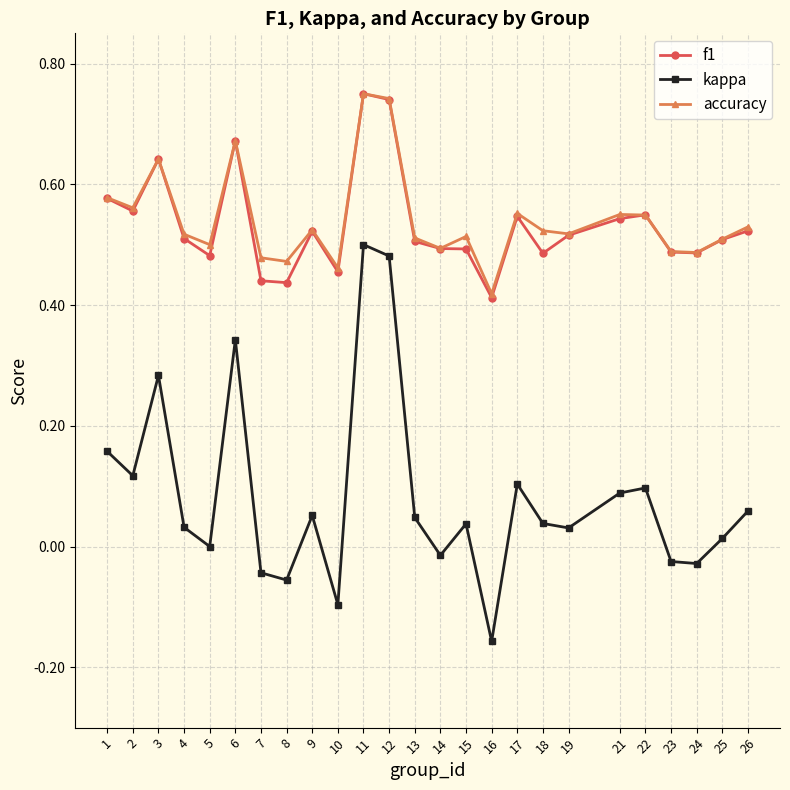

Which category has the highest value in the kappa series?

11